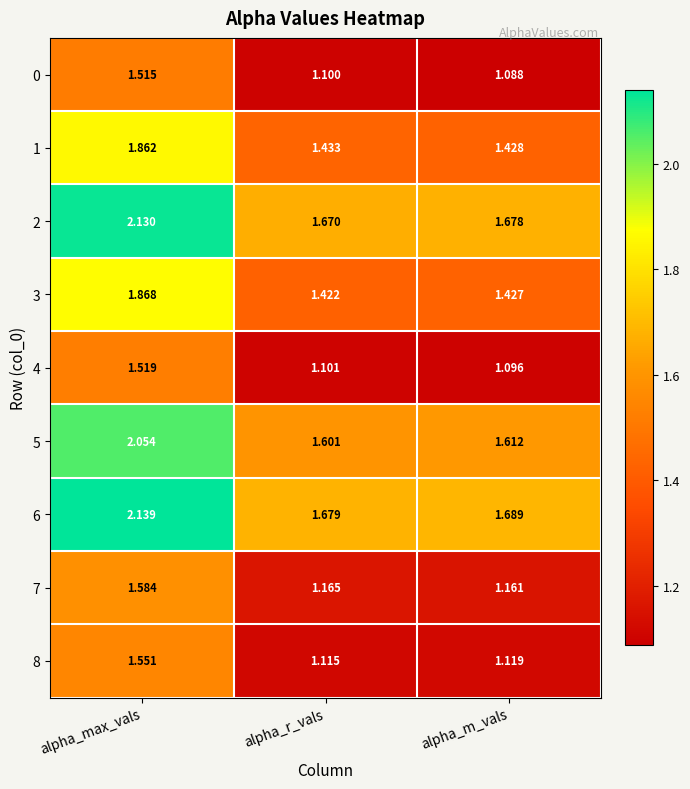

Rank the series at alpha_m_vals from lowest to highest value.

0, 4, 8, 7, 3, 1, 5, 2, 6